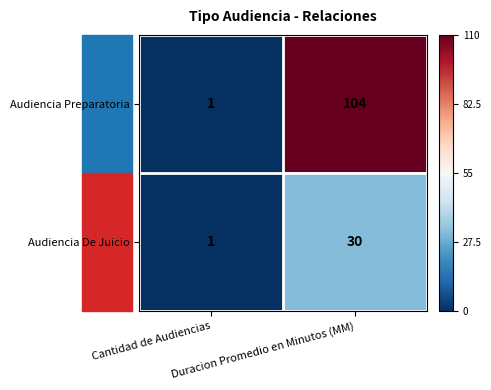

What is the difference between the maximum and minimum values in the Audiencia De Juicio series?

29